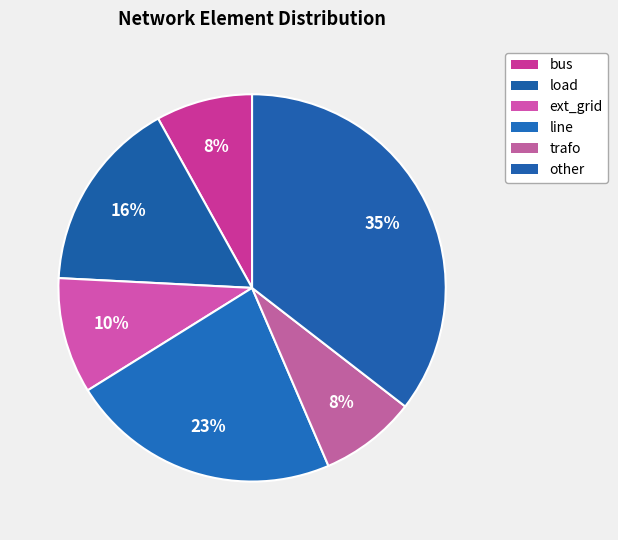

What is the total percentage of bus and load?

24.2%